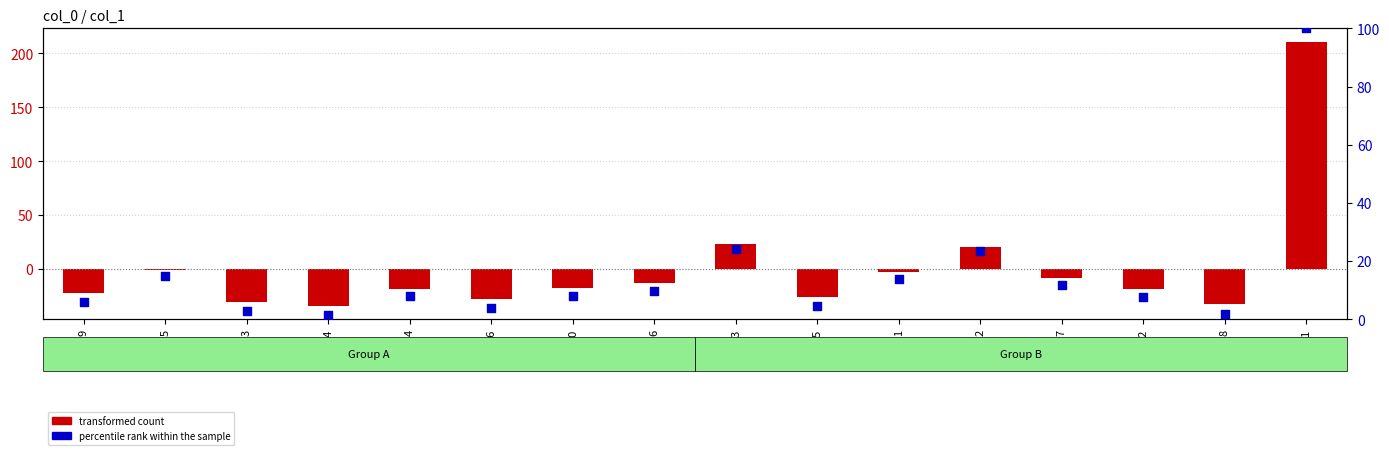

What are all the series names shown in the legend?

transformed count, percentile rank within the sample